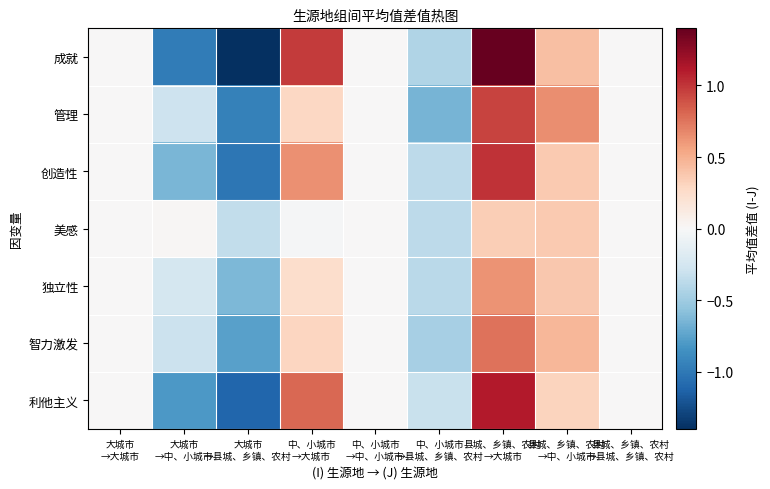

List the series in order of their peak value, lowest first.

美感, 独立性, 智力激发, 管理, 创造性, 利他主义, 成就